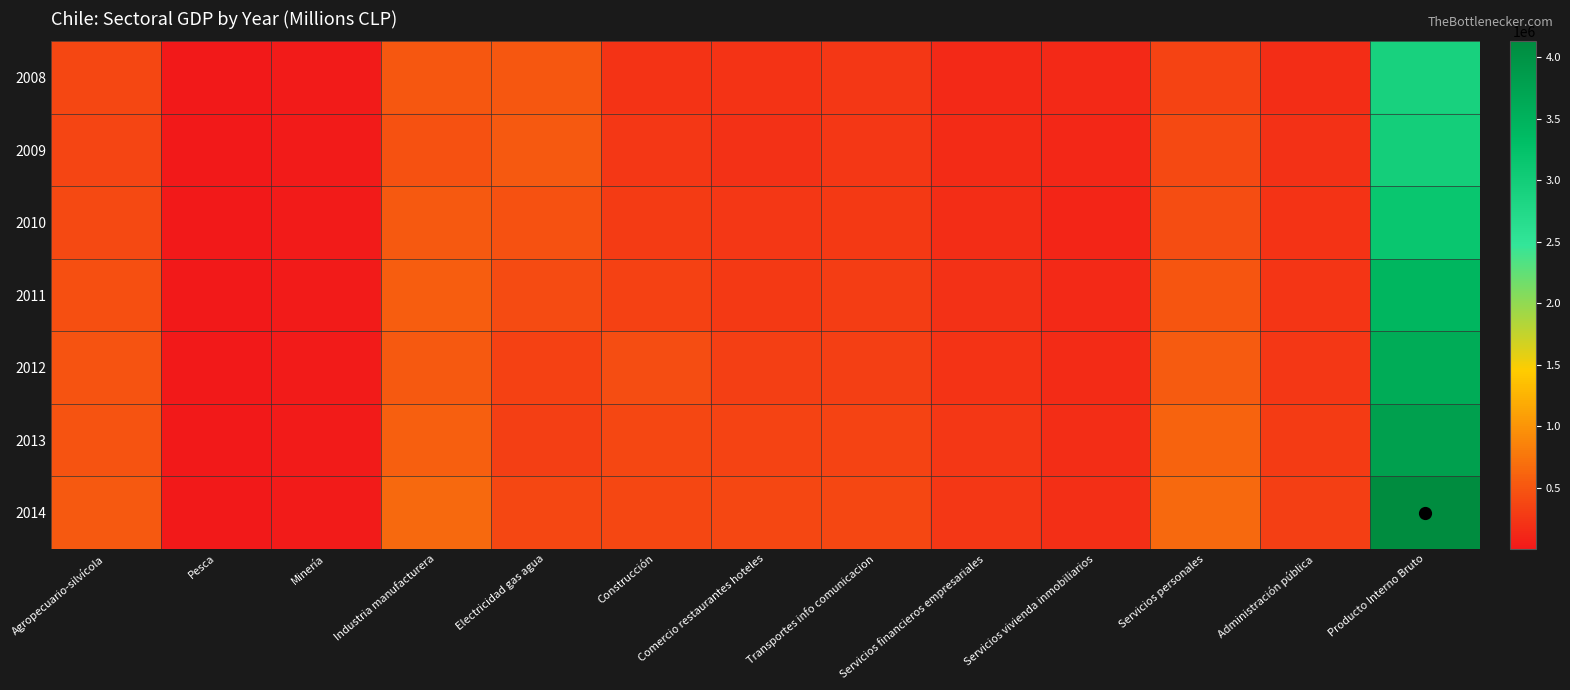

Which series has the largest total across all categories?

2014